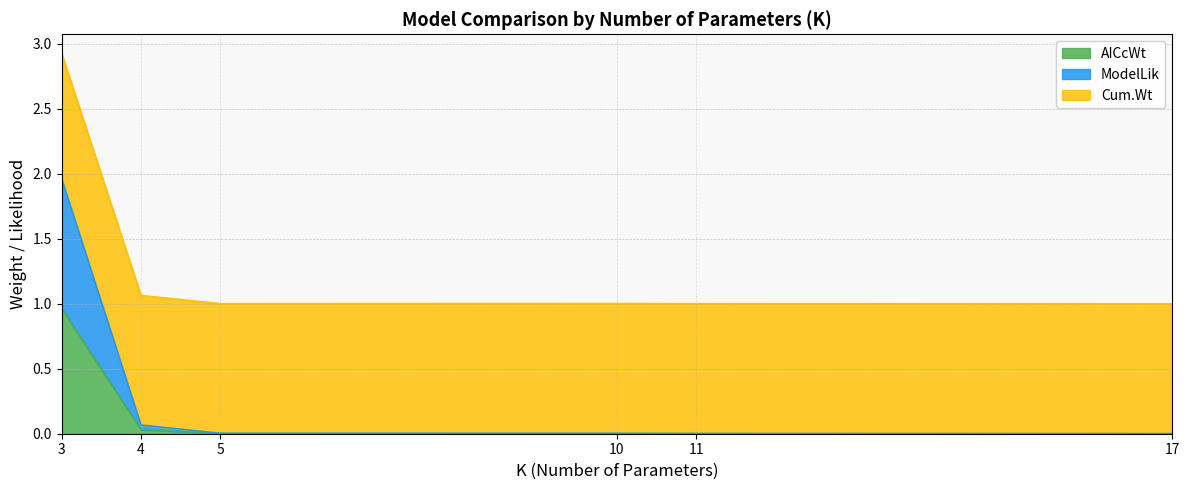

At which category does the chart reach its minimum across all series?

17